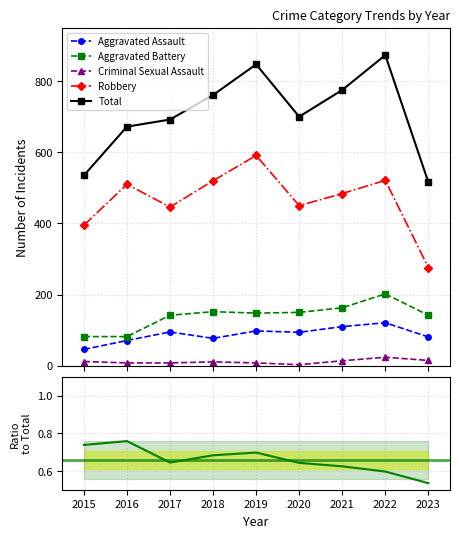

In Robbery, how many points are lower than both neighbors (excluding endpoints)?

2